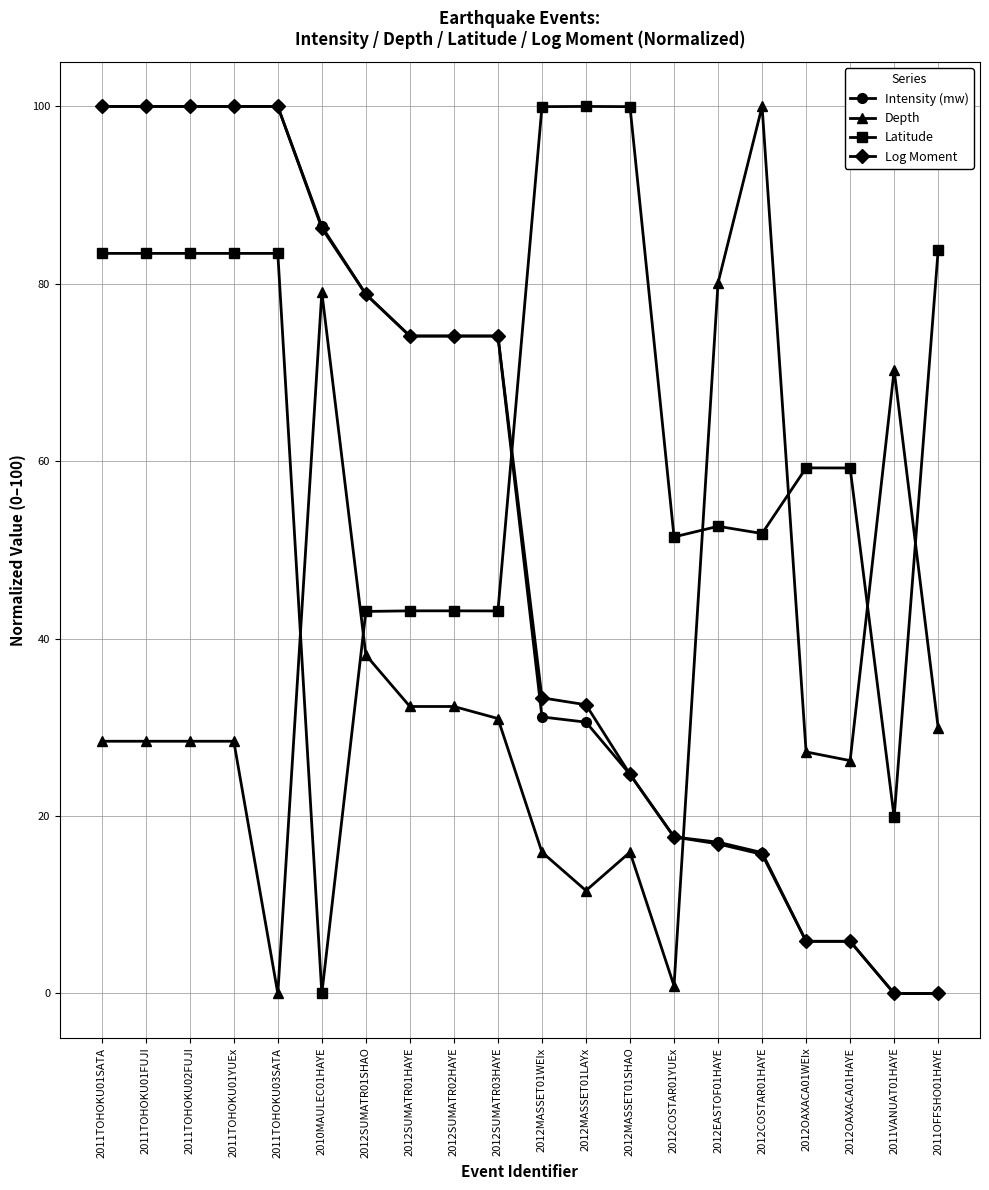

What are all the series names shown in the legend?

Intensity (mw), Depth, Latitude, Log Moment